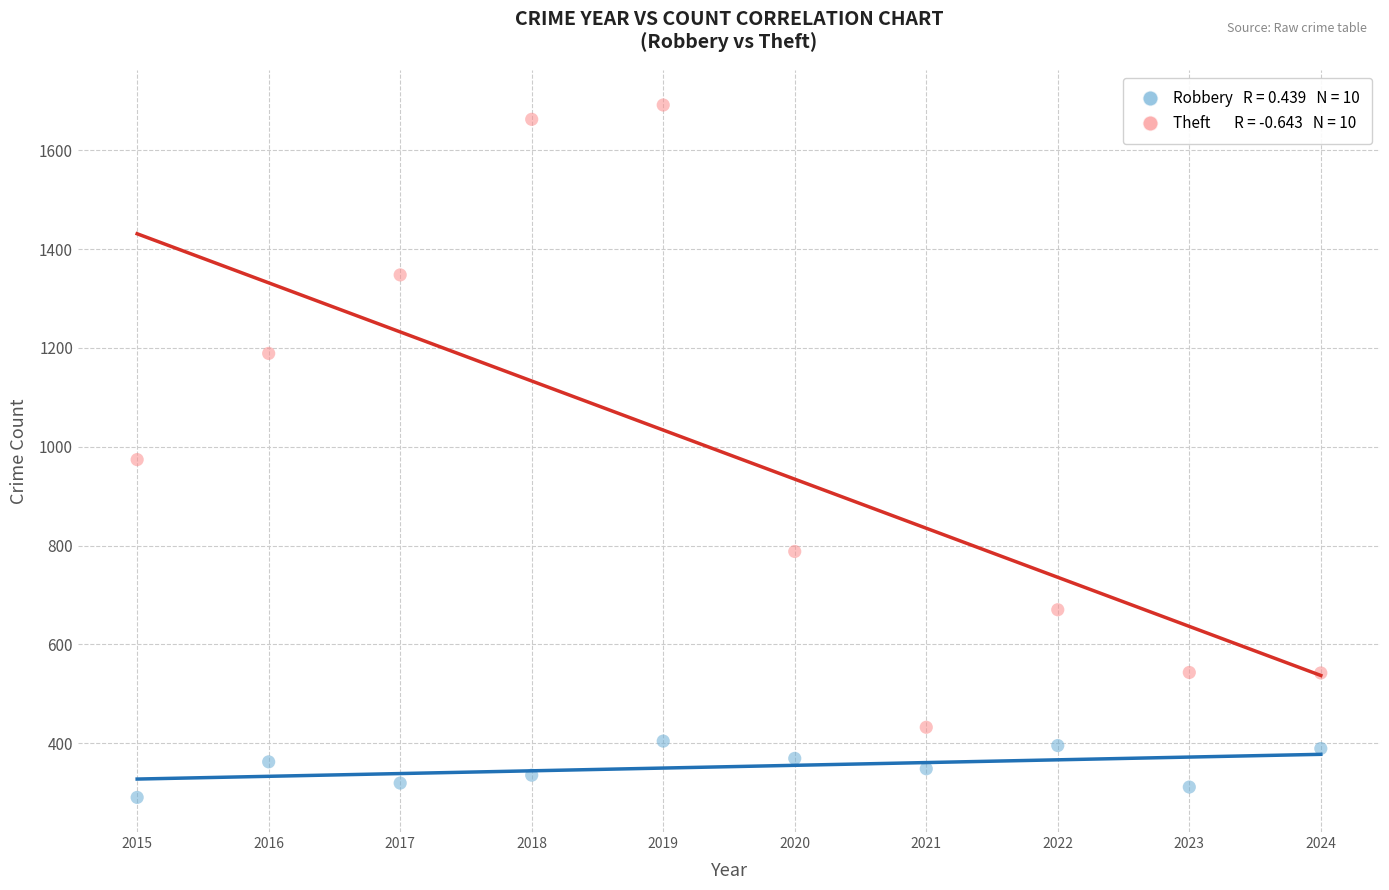

Across all series, what Y value is closest to 991?

974